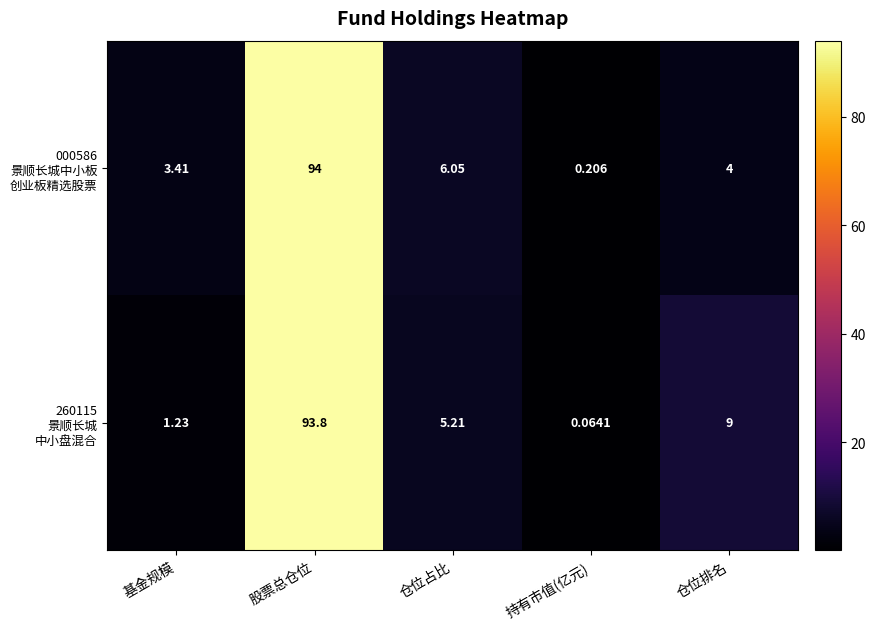

At which category is the sum across all series the highest?

股票总仓位